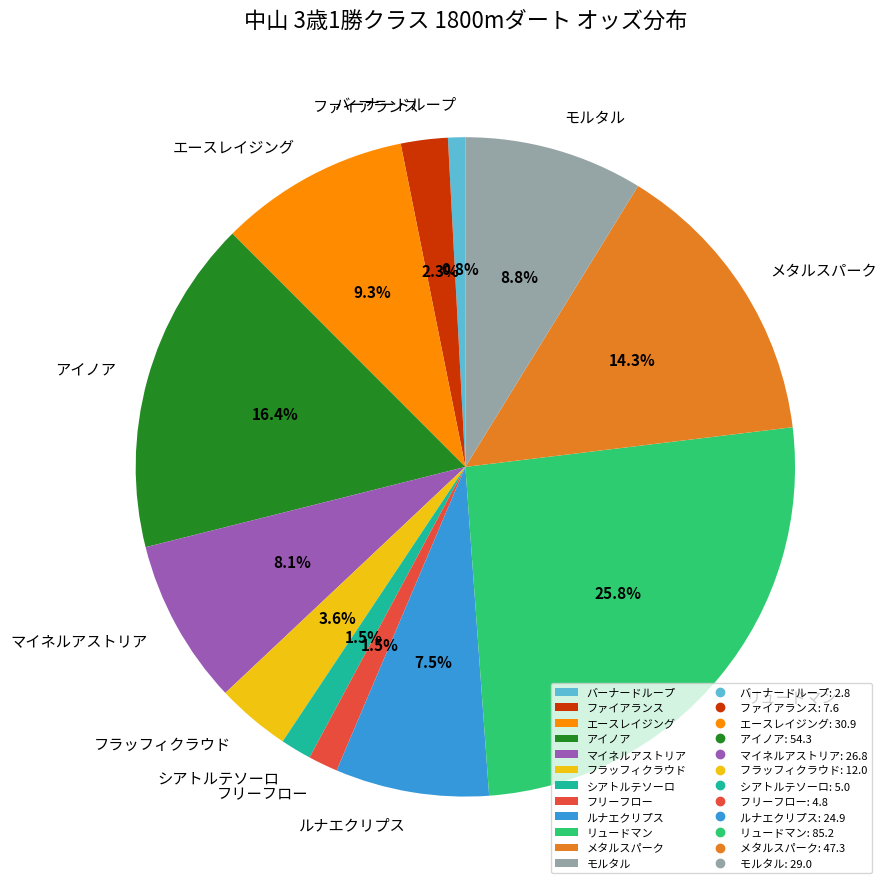

Is シアトルテソーロ the majority of the pie?

No